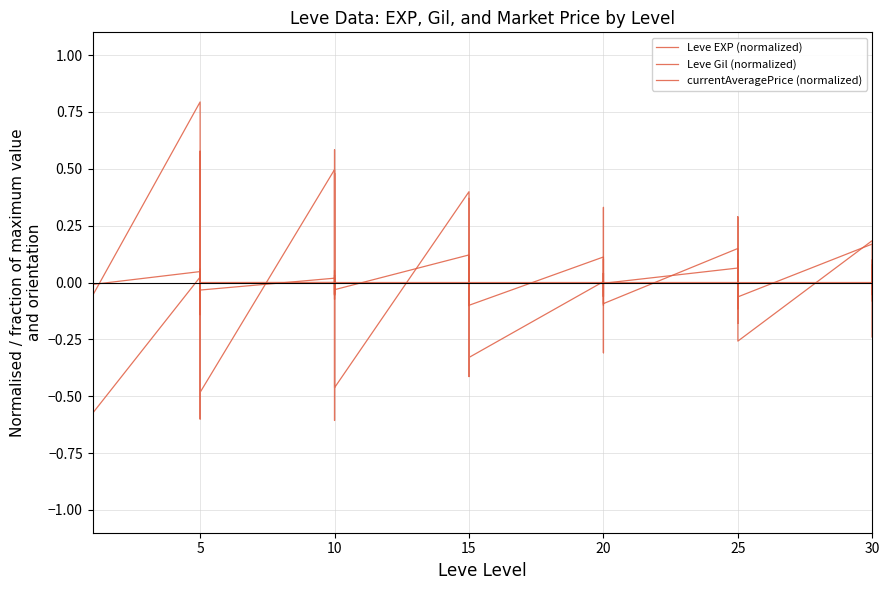

List the series in order of their peak value, highest first.

currentAveragePrice (normalized), Leve Gil (normalized), Leve EXP (normalized)